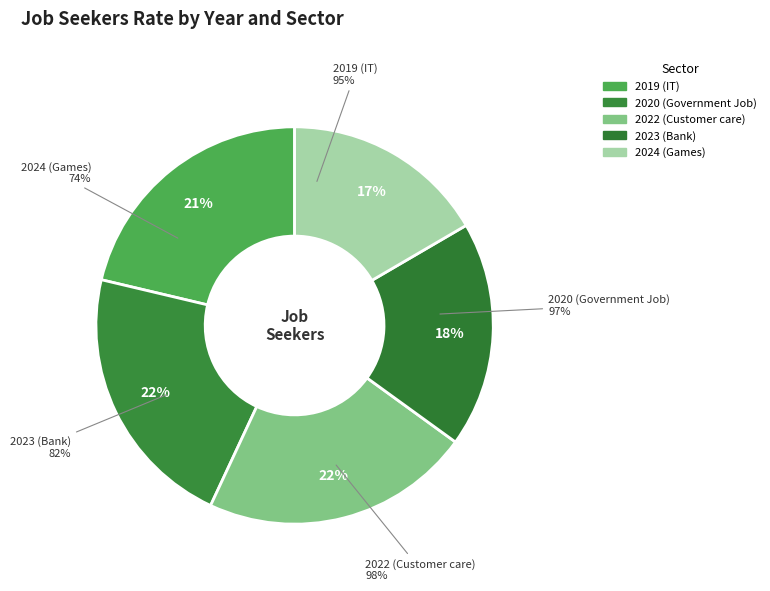

Rank the categories by value from highest to lowest.

2022 (Customer care), 2020 (Government Job), 2019 (IT), 2023 (Bank), 2024 (Games)